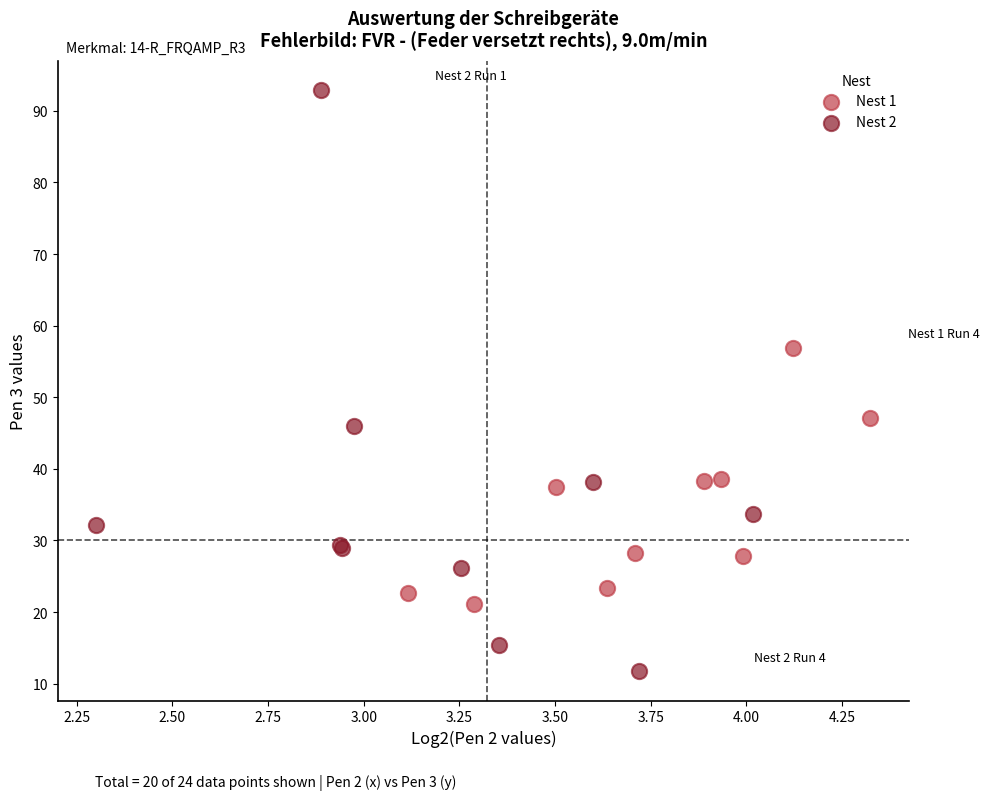

Which series has the largest Y range (max minus min)?

Nest 2